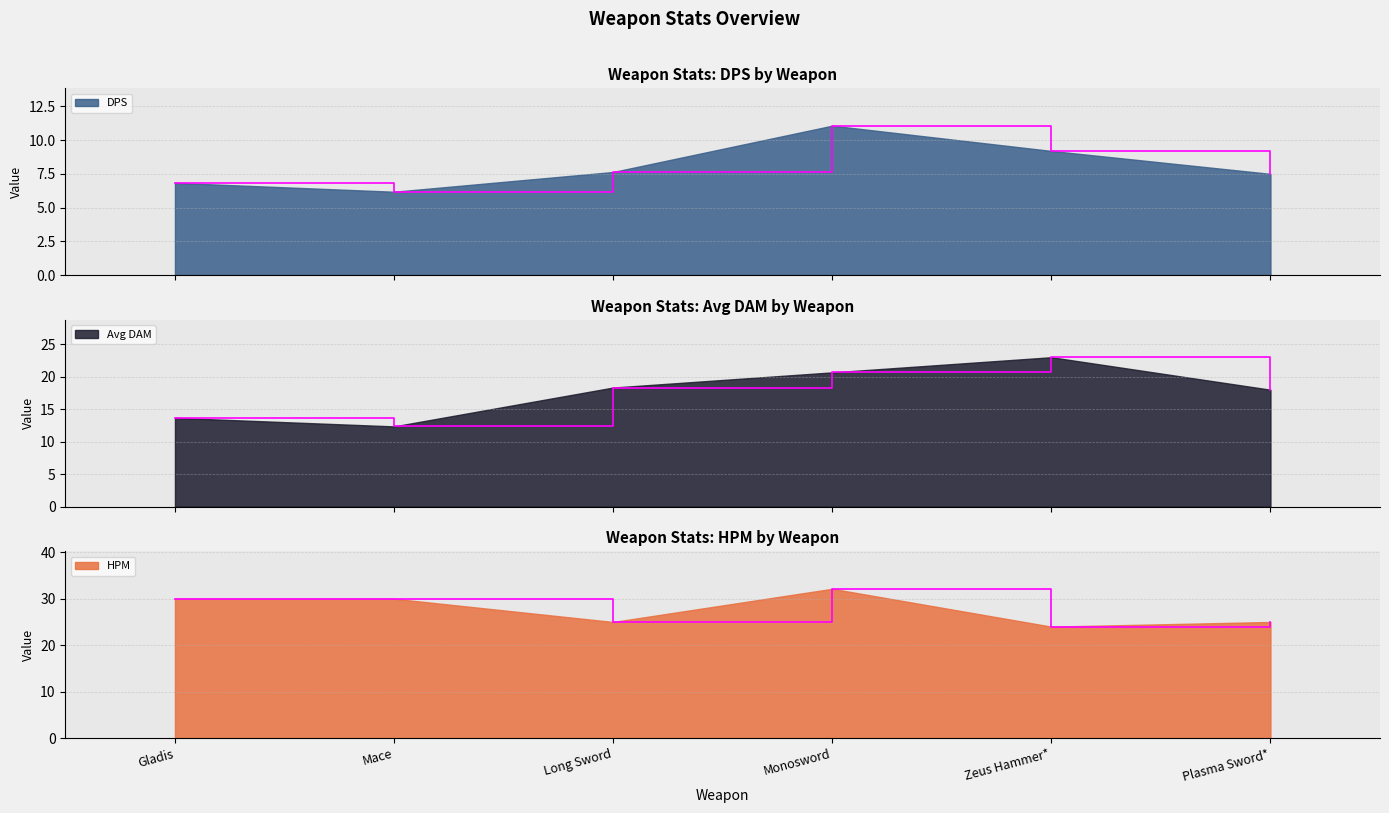

Where is DPS nearest to the value 8?

Long Sword